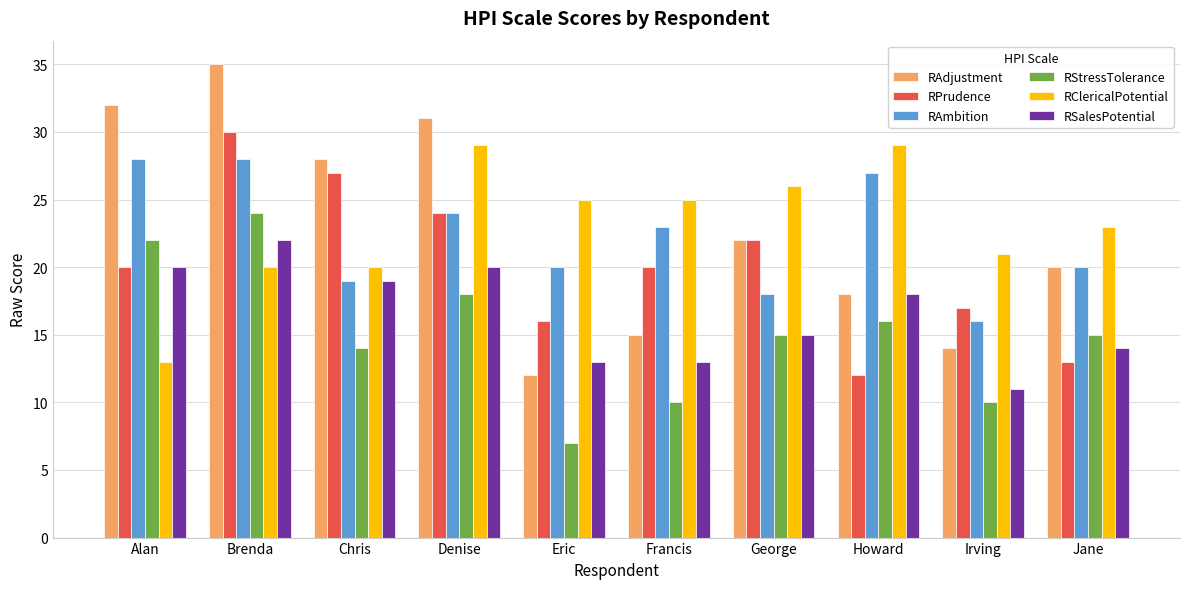

What is the sum of all RSalesPotential values?

165